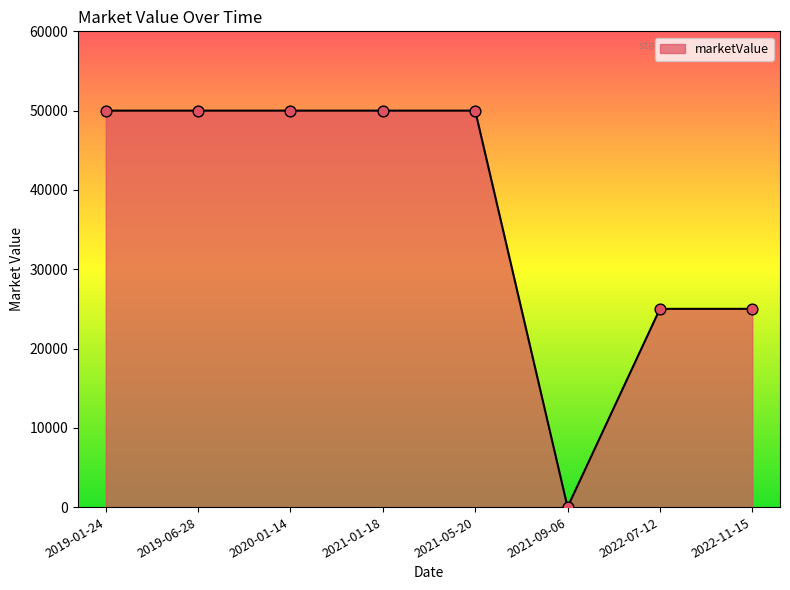

What is the change in value from 2019-01-24 to 2021-09-06?

-50000